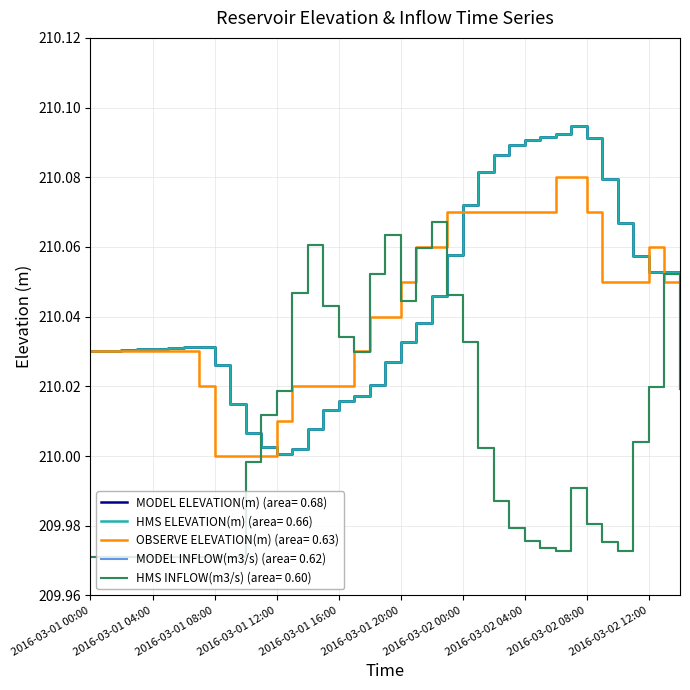

Does the chart display data point markers on the line(s)?

No